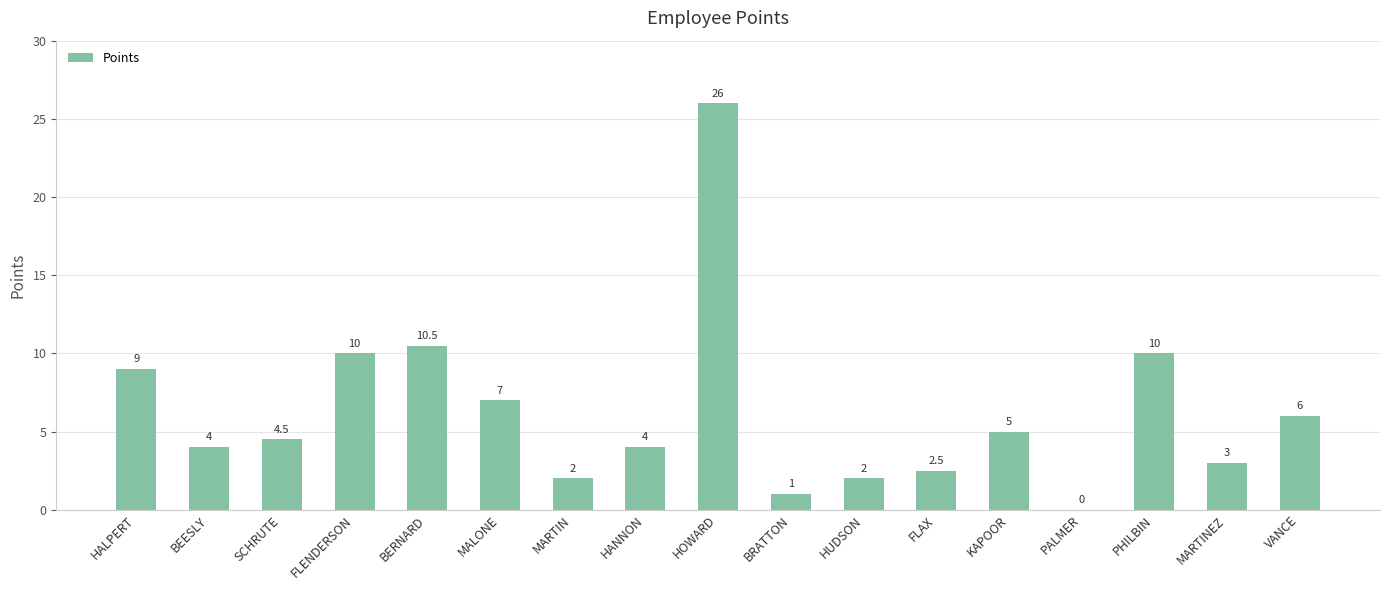

Between MALONE and PALMER, which is larger?

MALONE